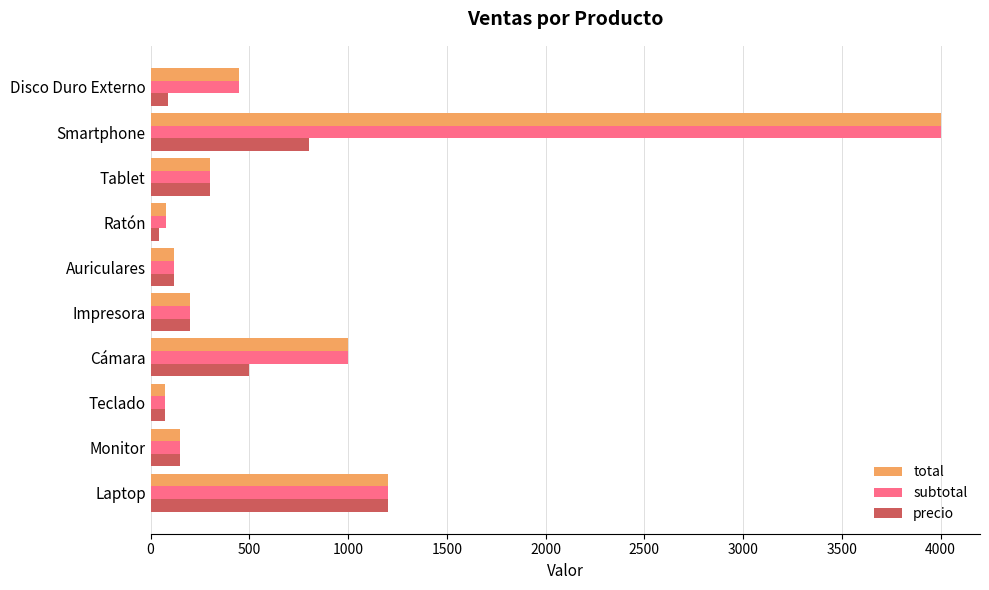

How many distinct data groups are displayed?

3